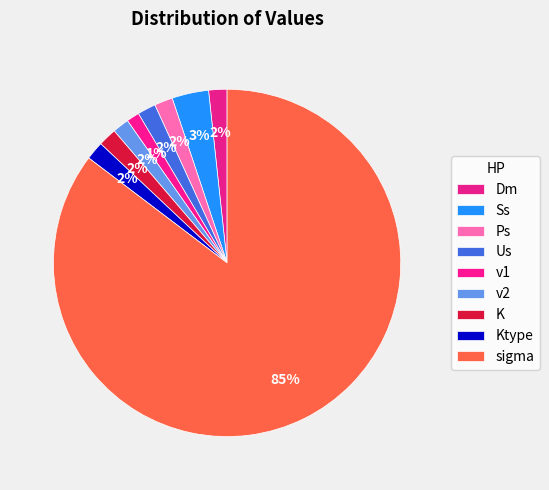

To the nearest percent, what is the average slice percentage?

11%